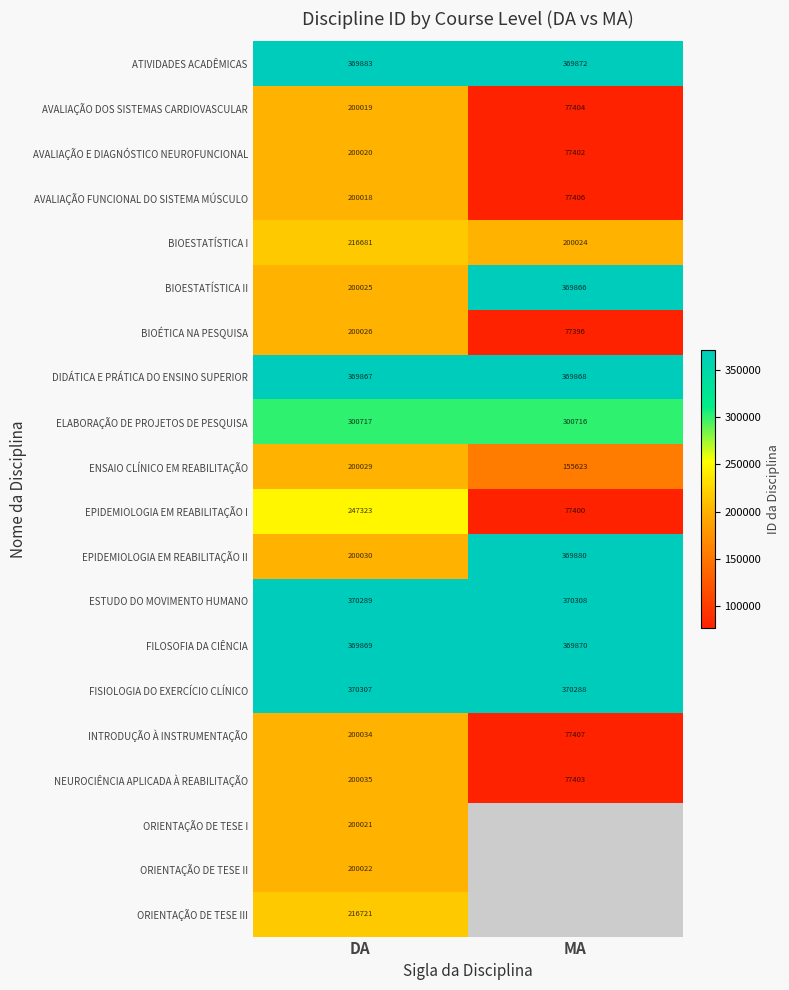

The value of ENSAIO CLÍNICO EM REABILITAÇÃO at DA is 57195. True or false?

False